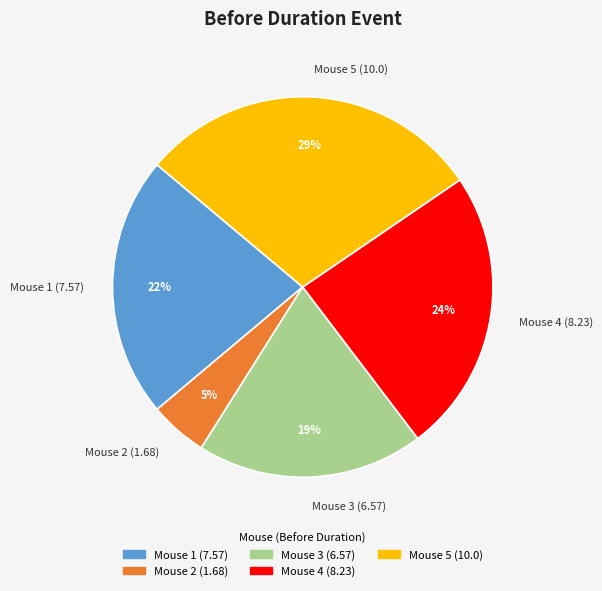

Rank the categories by value from highest to lowest.

Mouse 5 (10.0), Mouse 4 (8.23), Mouse 1 (7.57), Mouse 3 (6.57), Mouse 2 (1.68)